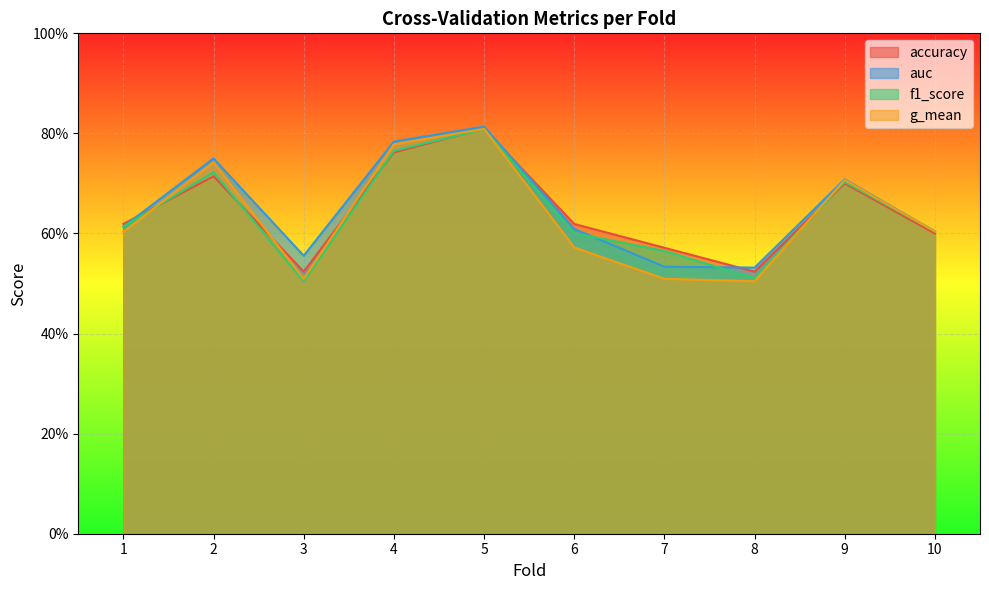

Rank the series by their maximum value, from highest to lowest.

auc, accuracy, g_mean, f1_score